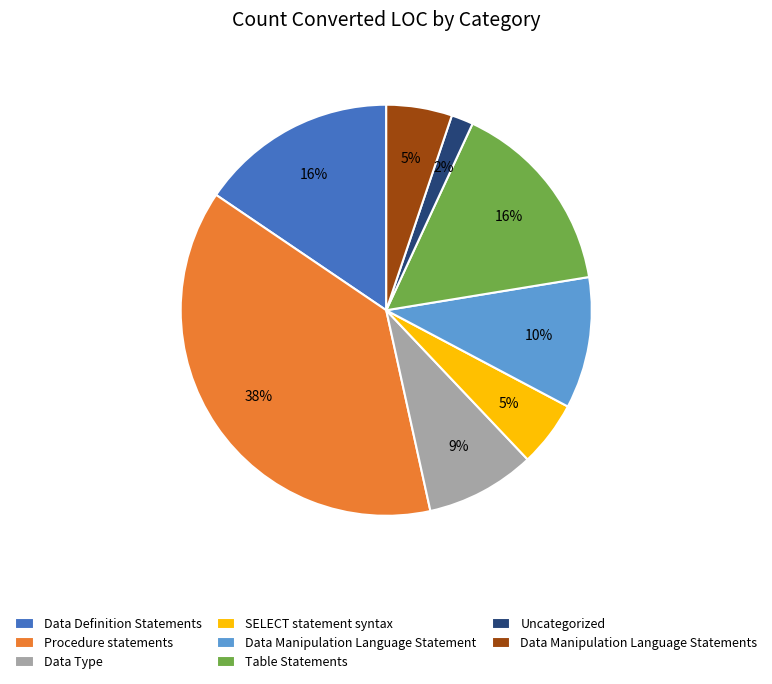

True or false: Data Definition Statements accounts for 16% of the total.

True